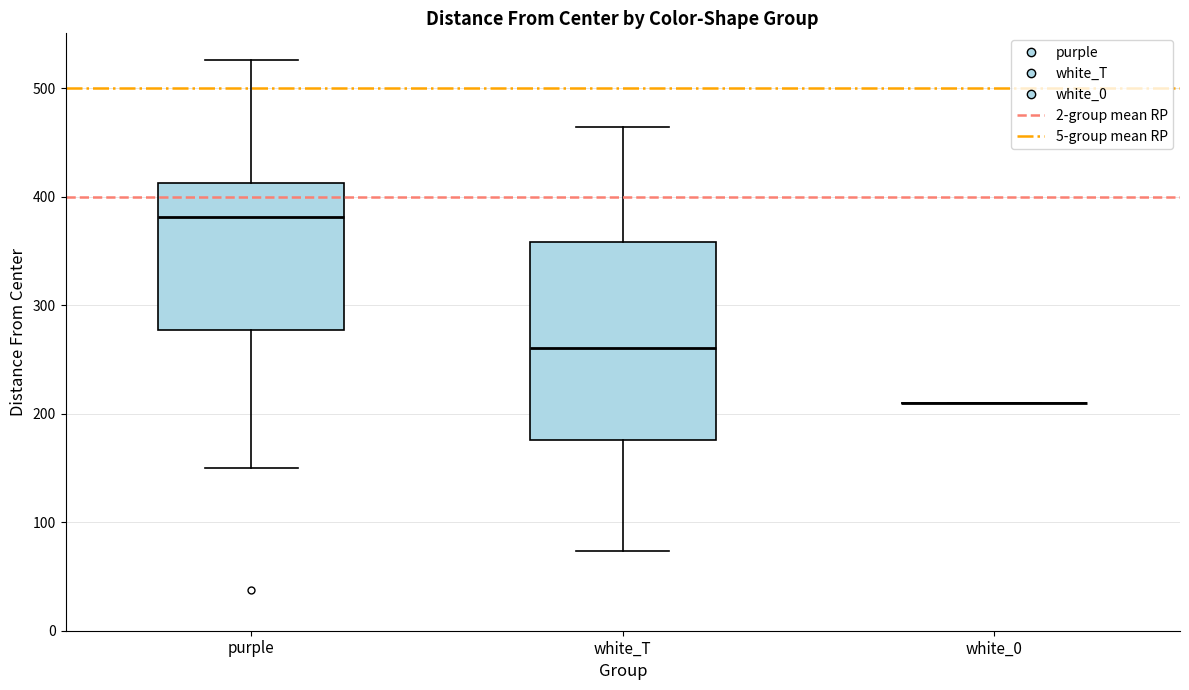

Reading left to right, transcribe this box plot: for each box, give where its median line is, the range the box spans, and where its two whiskers end, as read against the y-axis. The values are not printed on the chart, so give them approximately, as read against the axis.

purple: median 380, box 280 to 410, whiskers 150 to 530
white_T: median 260, box 180 to 360, whiskers 70 to 460
white_0: box collapsed to a line at 210, whiskers 210 to 210